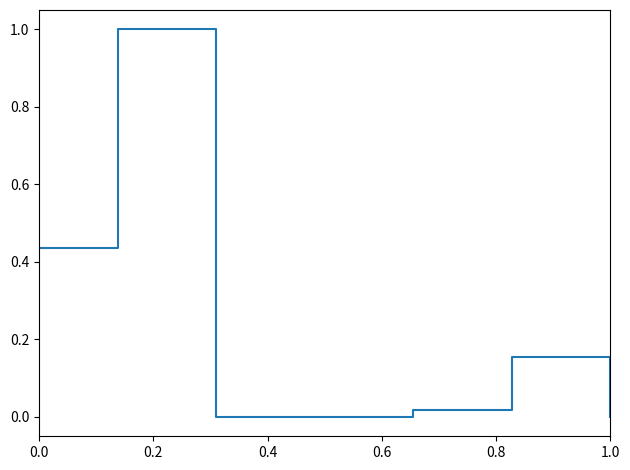

What is the difference between the maximum and second lowest values?

1.0